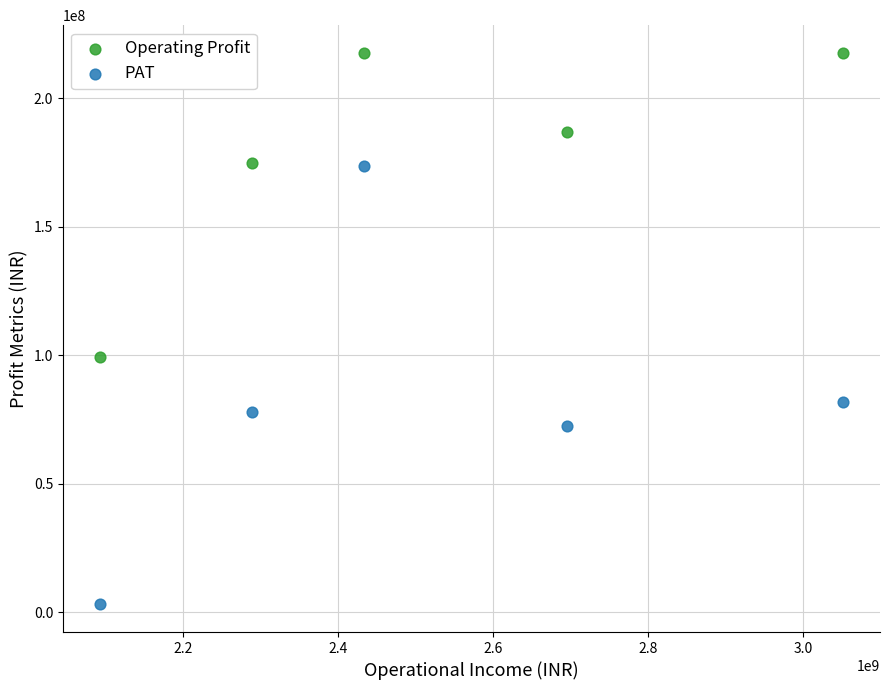

Which series reaches the minimum Y coordinate?

PAT